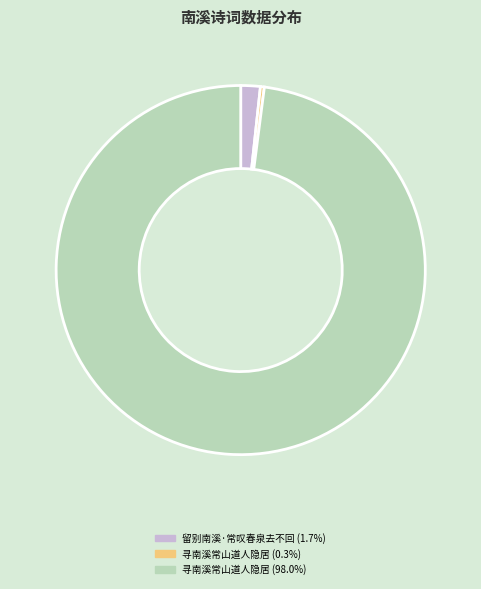

Is there any slice that represents more than half of the pie?

Yes